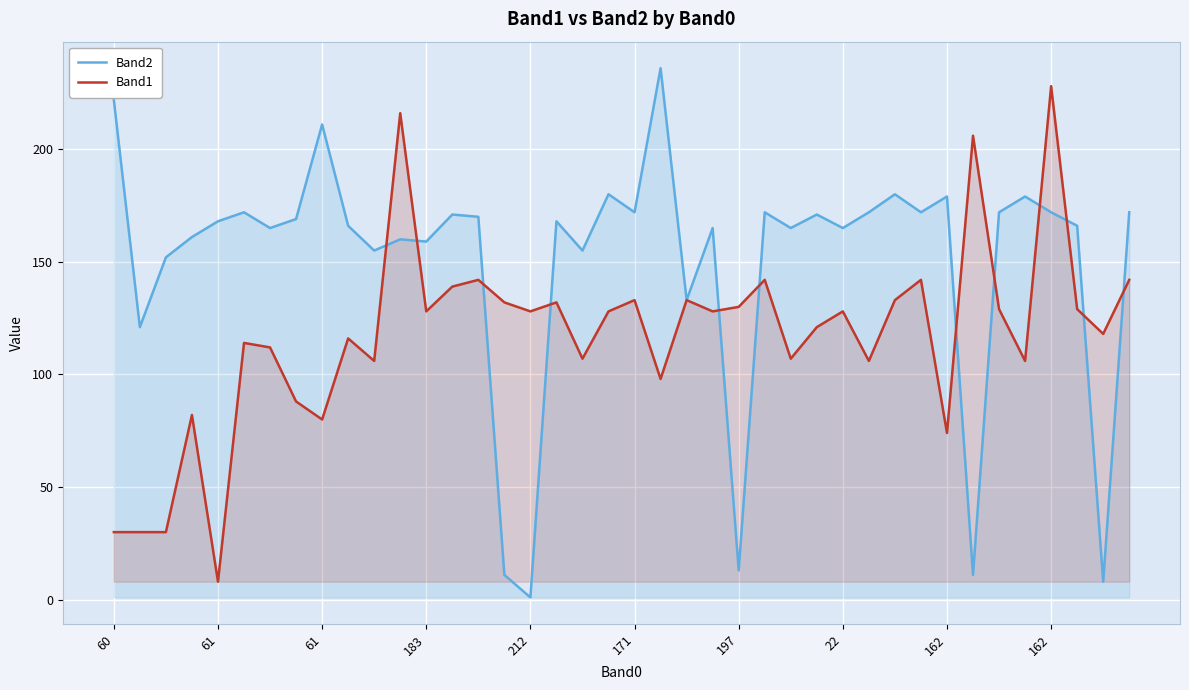

Where do Band2 and Band1 first cross each other?

10 and 11